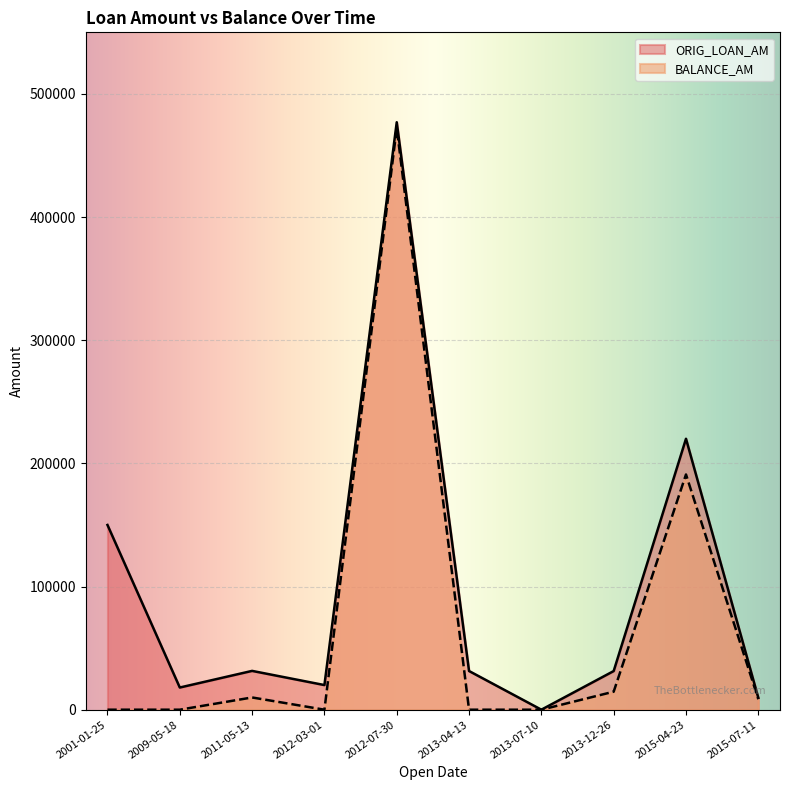

What is the sum of the ORIG_LOAN_AM values at 2012-03-01 and 2013-12-26?

51372